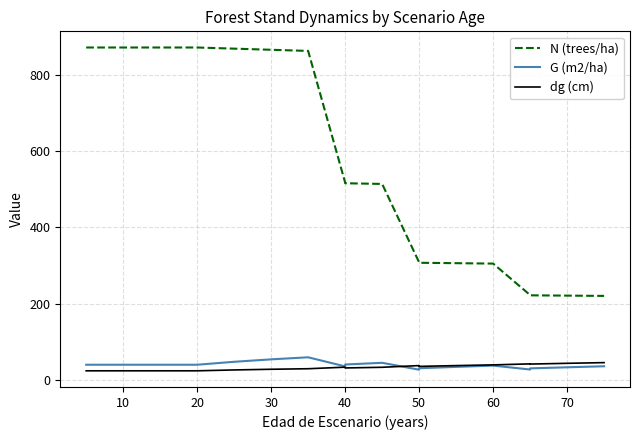

True or false: dg (cm) and G (m2/ha) cross at least once.

True